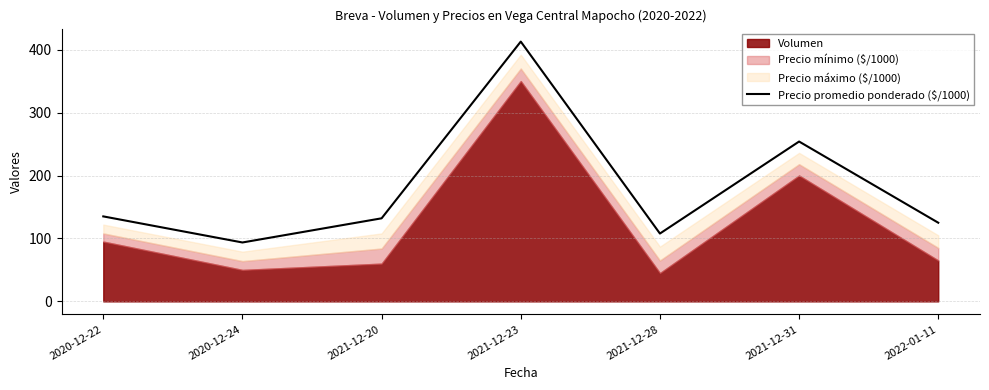

Does the chart display data point markers on the line(s)?

No